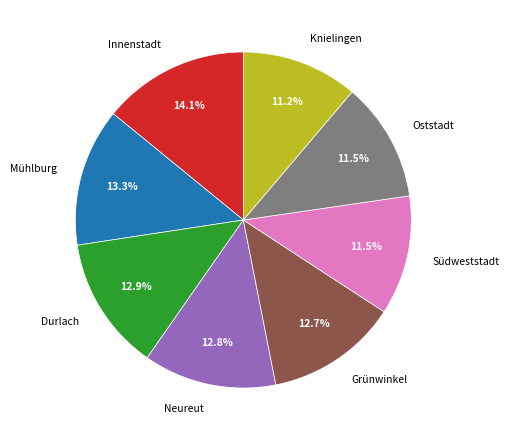

To the nearest percent, what percentage of the pie is Durlach?

13%